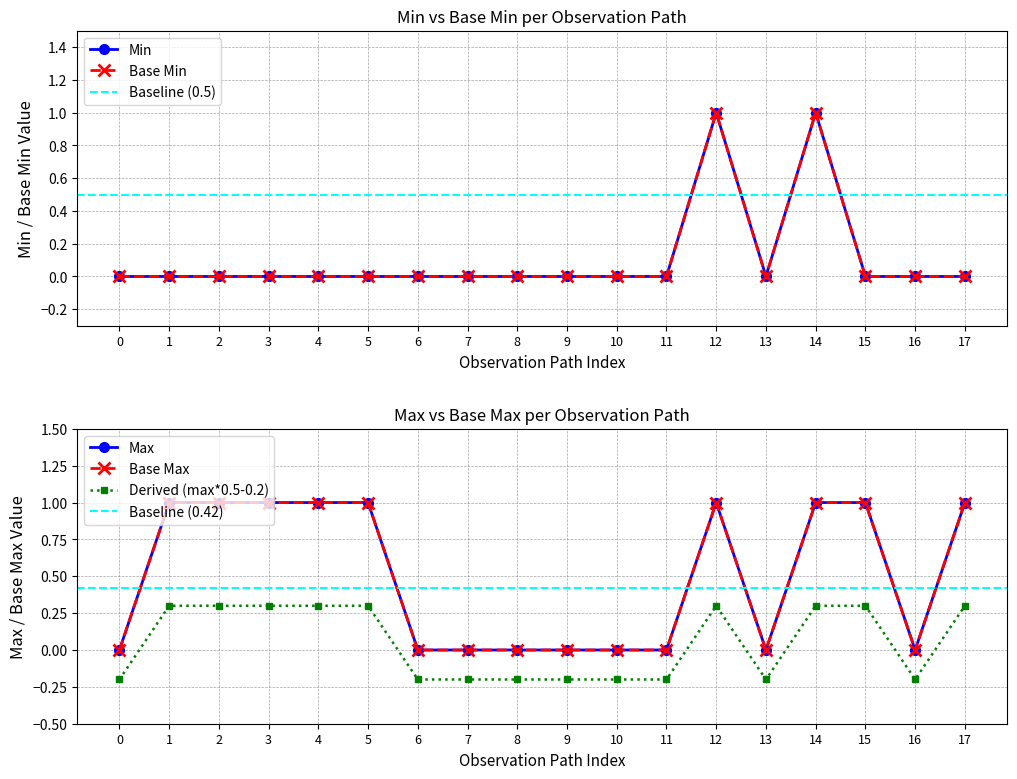

Which series has the largest total across all categories?

max_values